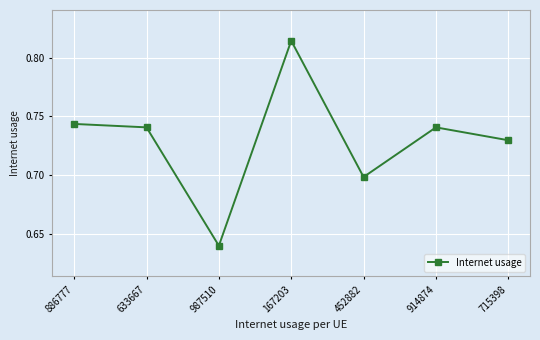

How many distinct data groups are displayed?

1